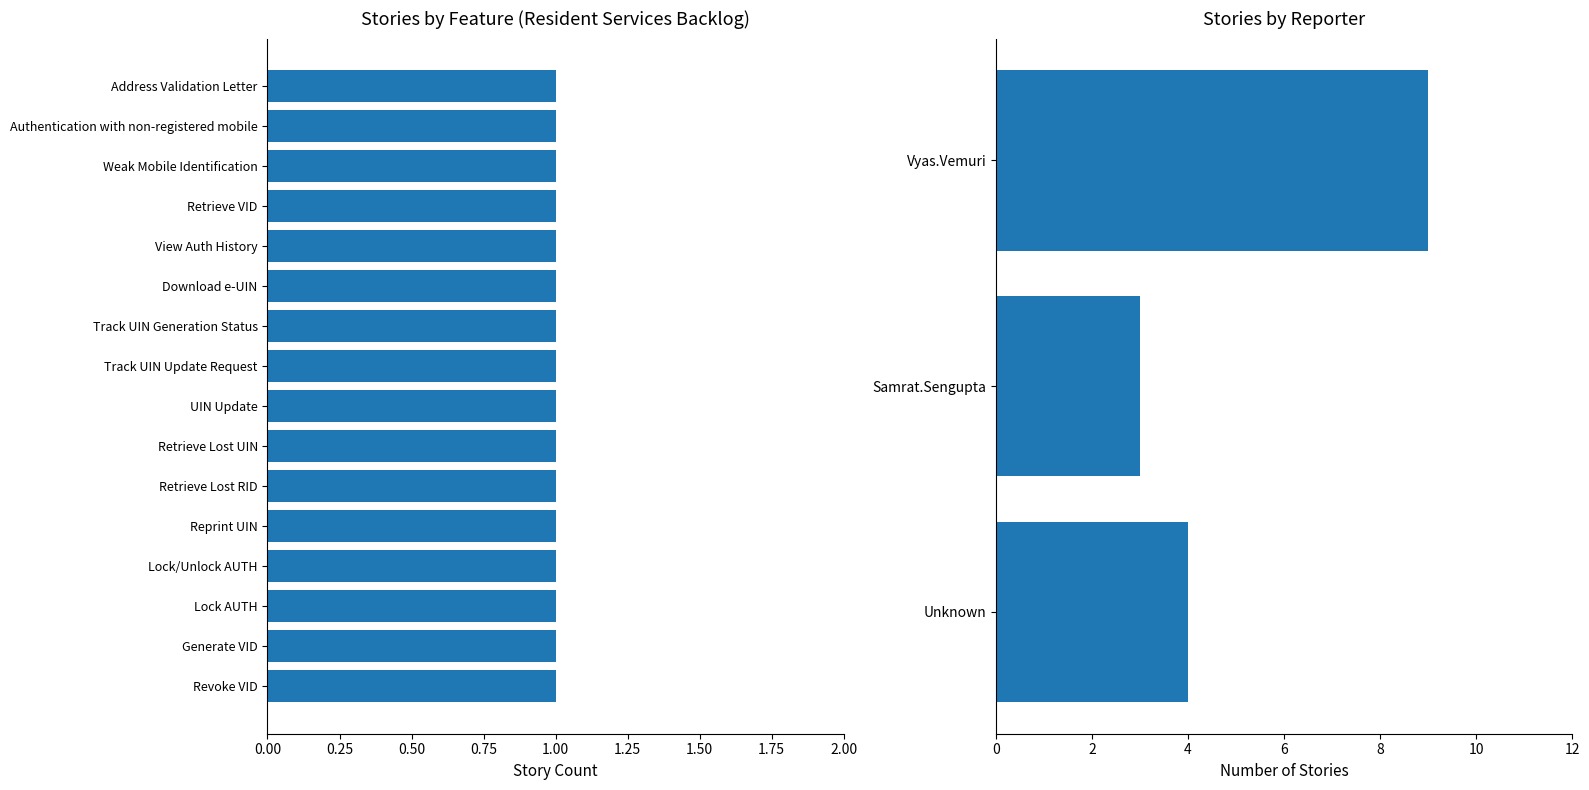

Which has a higher value, Unknown or Samrat.Sengupta?

Unknown